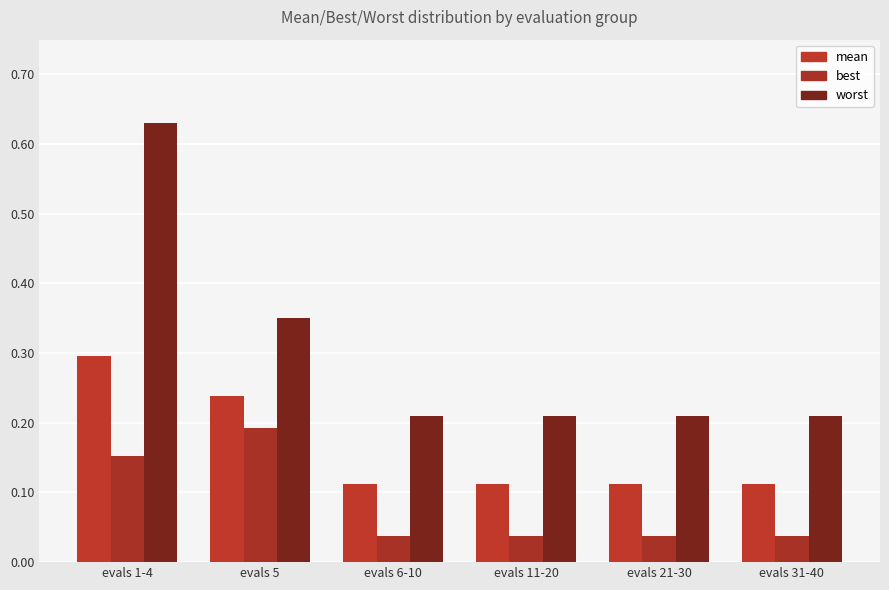

Which series changed the most between evals 5 and evals 6-10?

best